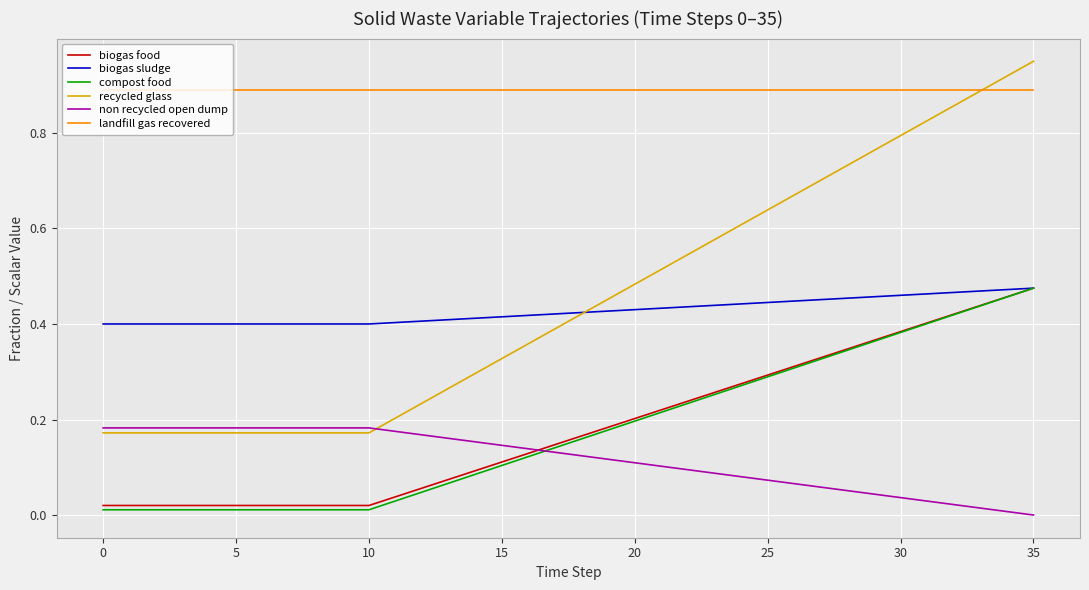

How many landfill gas recovered values are between 0 and 1?

36